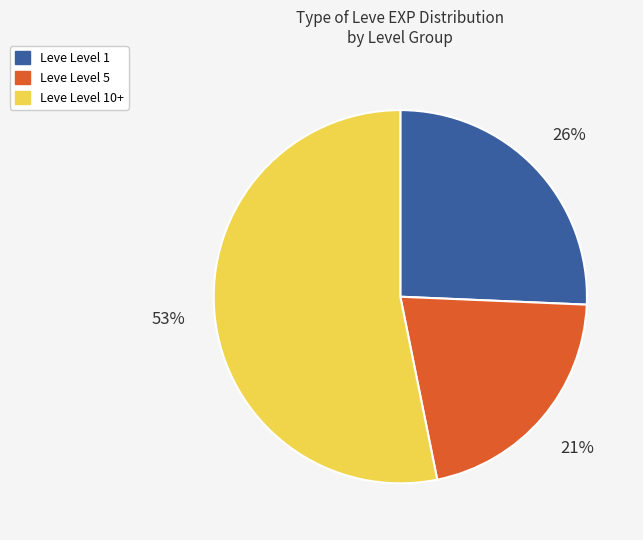

How many slices are in this pie chart?

3